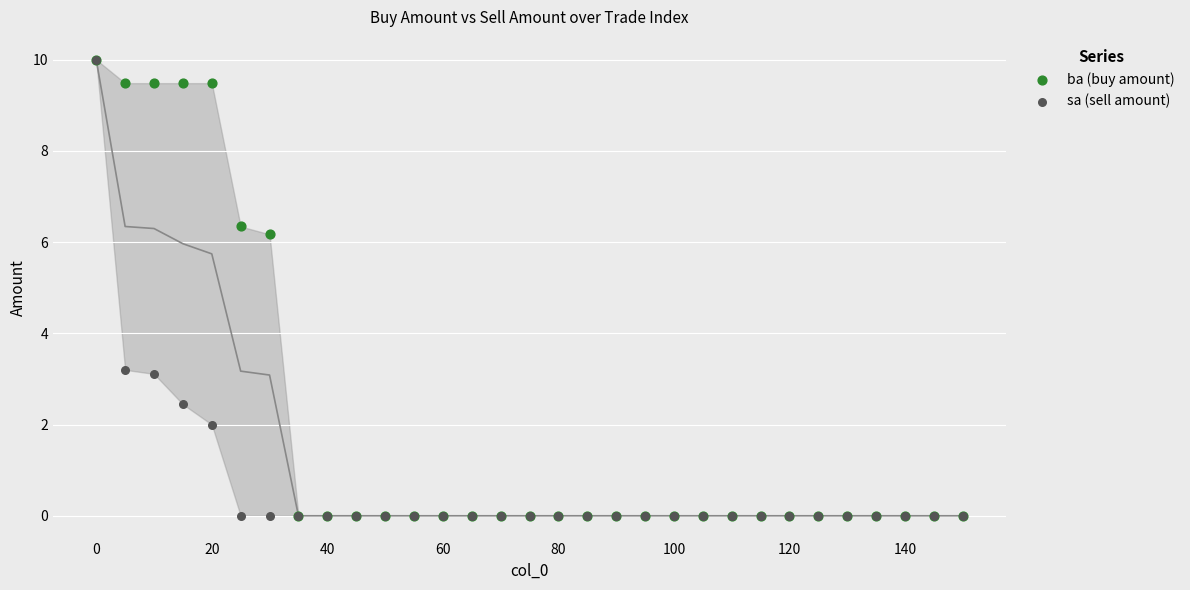

What are all the series names shown in the legend?

ba (buy amount), sa (sell amount)